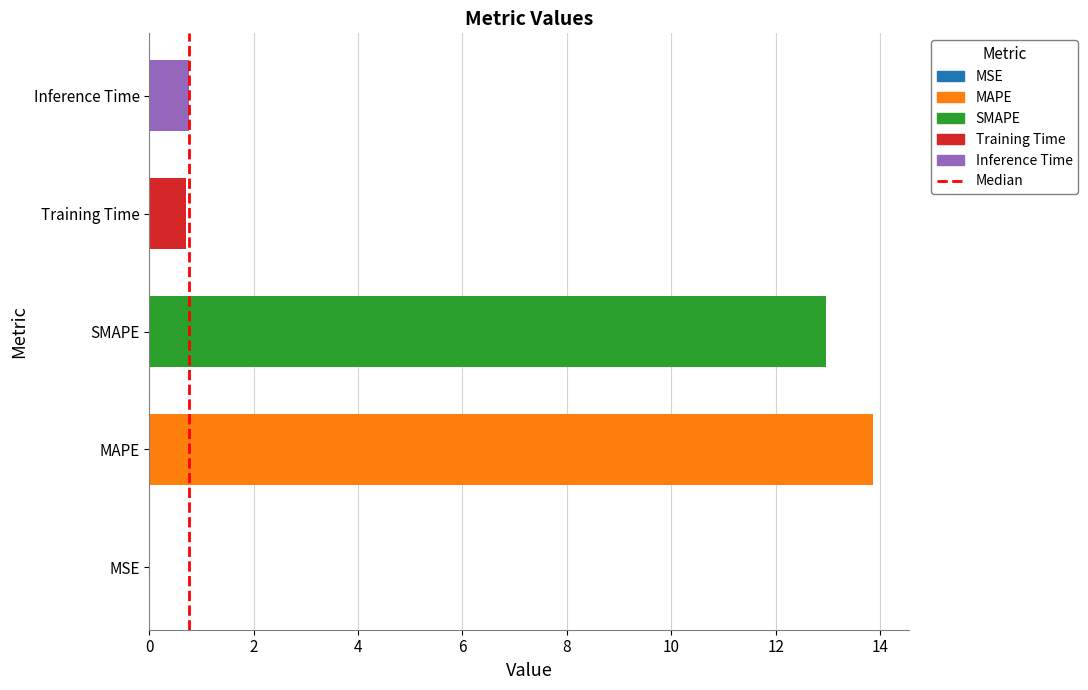

Read the value at SMAPE.

13.0